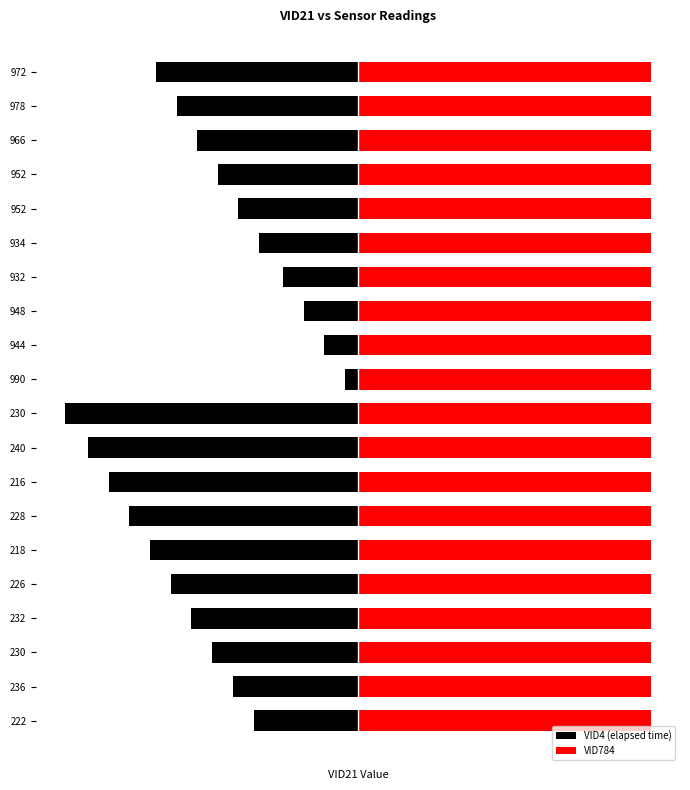

What is the highest value of the VID4 (elapsed time) series?

-3.6